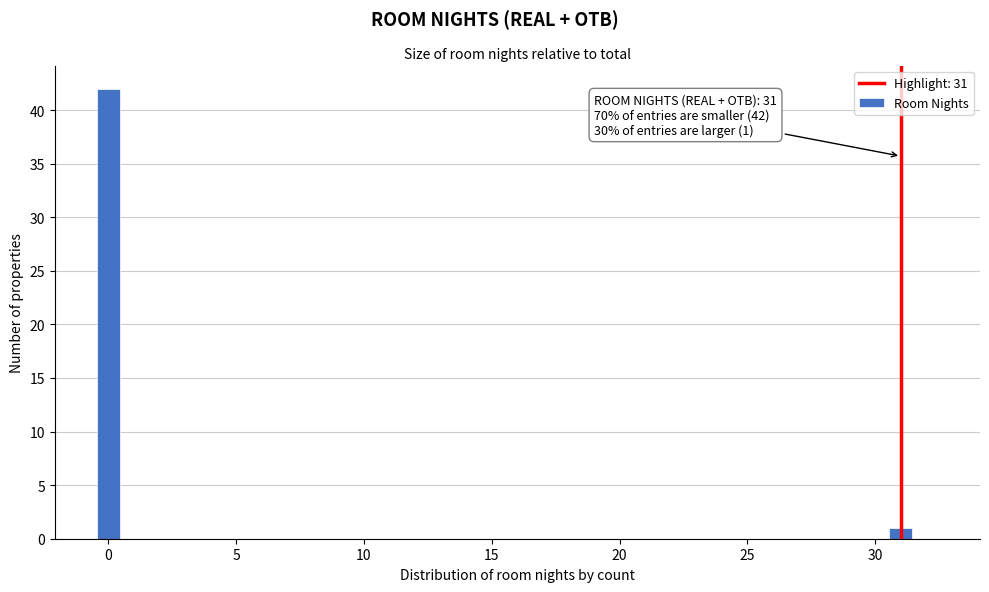

Around what value on the x-axis is the tallest bar? Give the approximate position of its centre, as read against the axis.

0.0